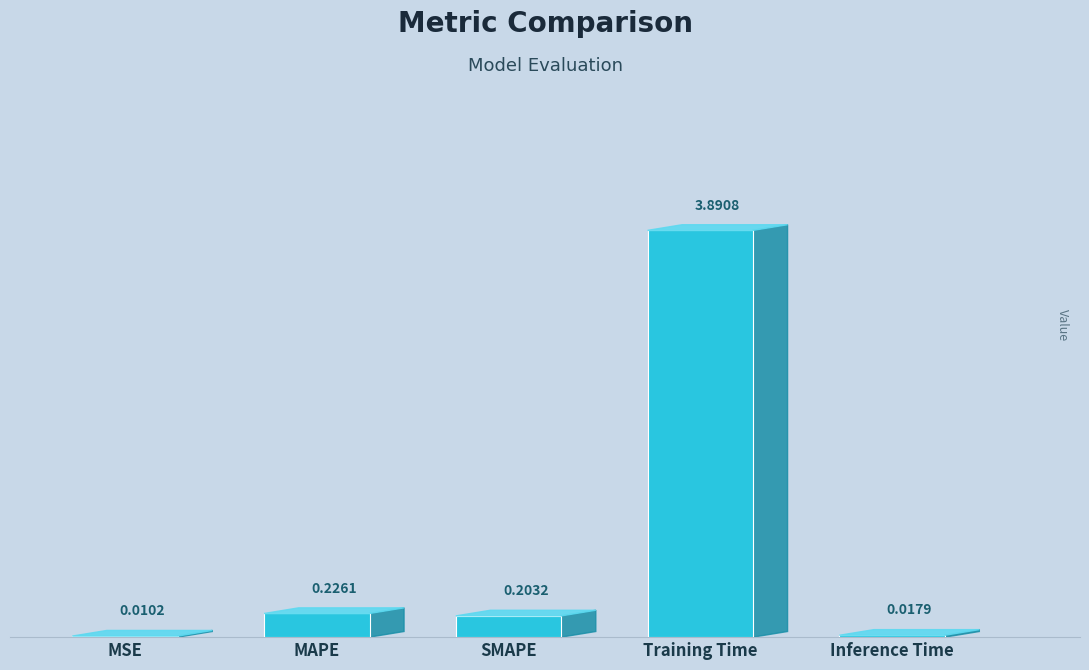

At which label is the value closest to 1?

MAPE